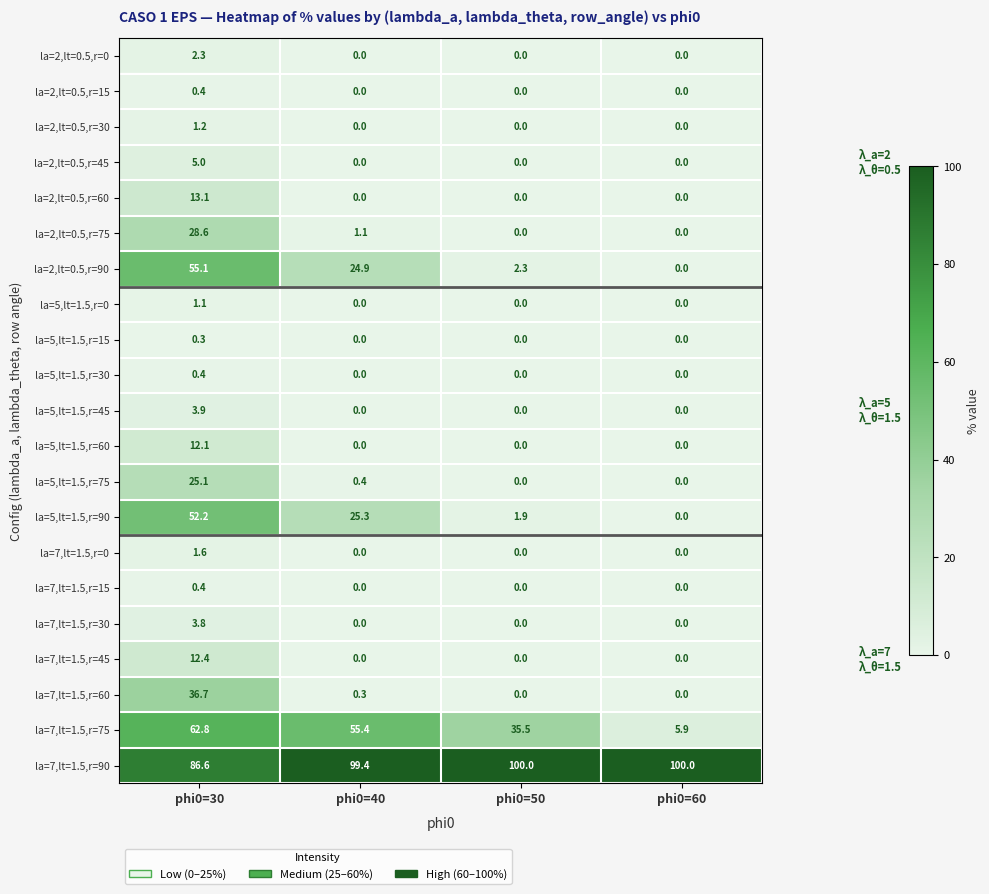

What is the sum of all la=7,lt=1.5,r=0 values?

1.6